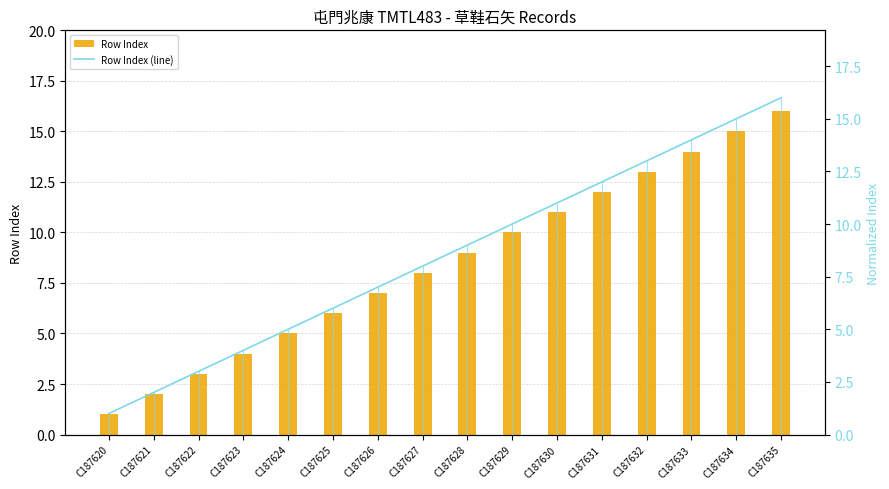

What is the difference between the Row Index values at C187625 and C187621?

4